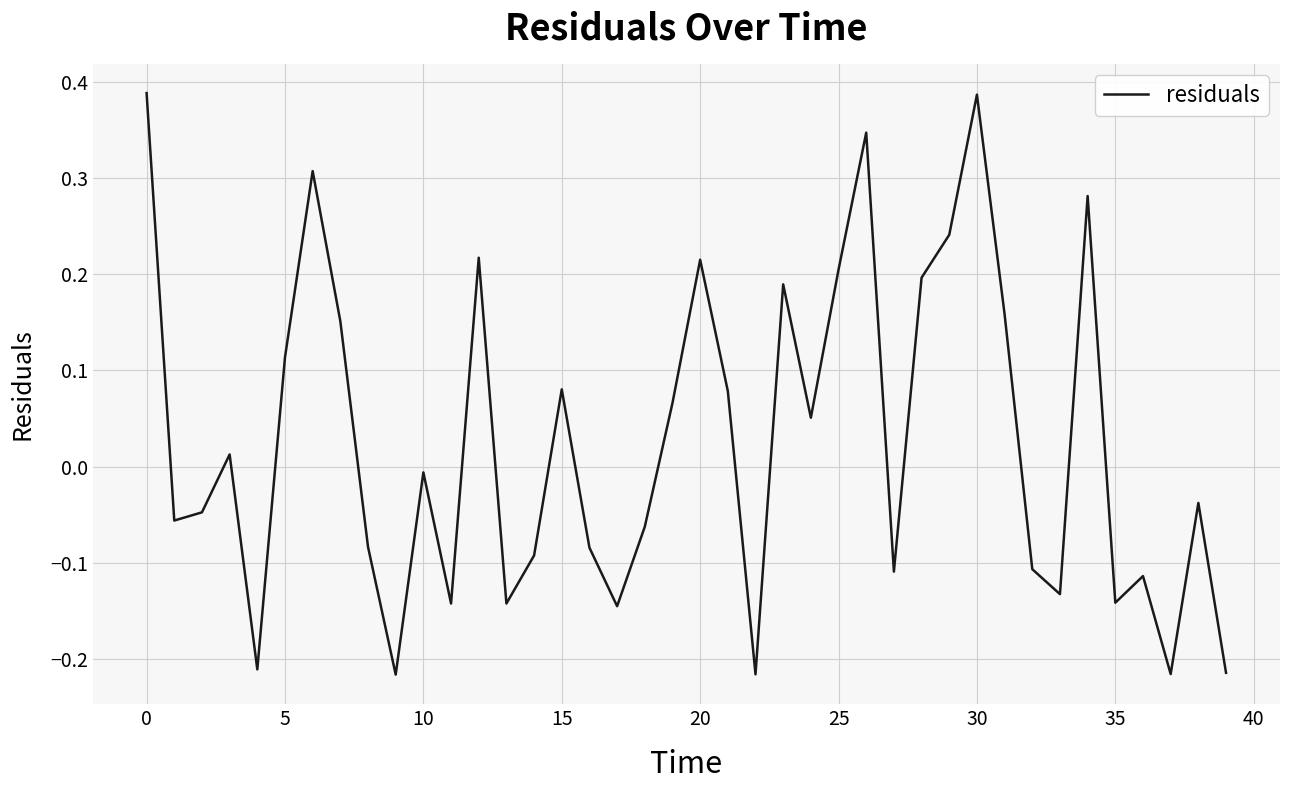

Count the number of data series in this chart.

1